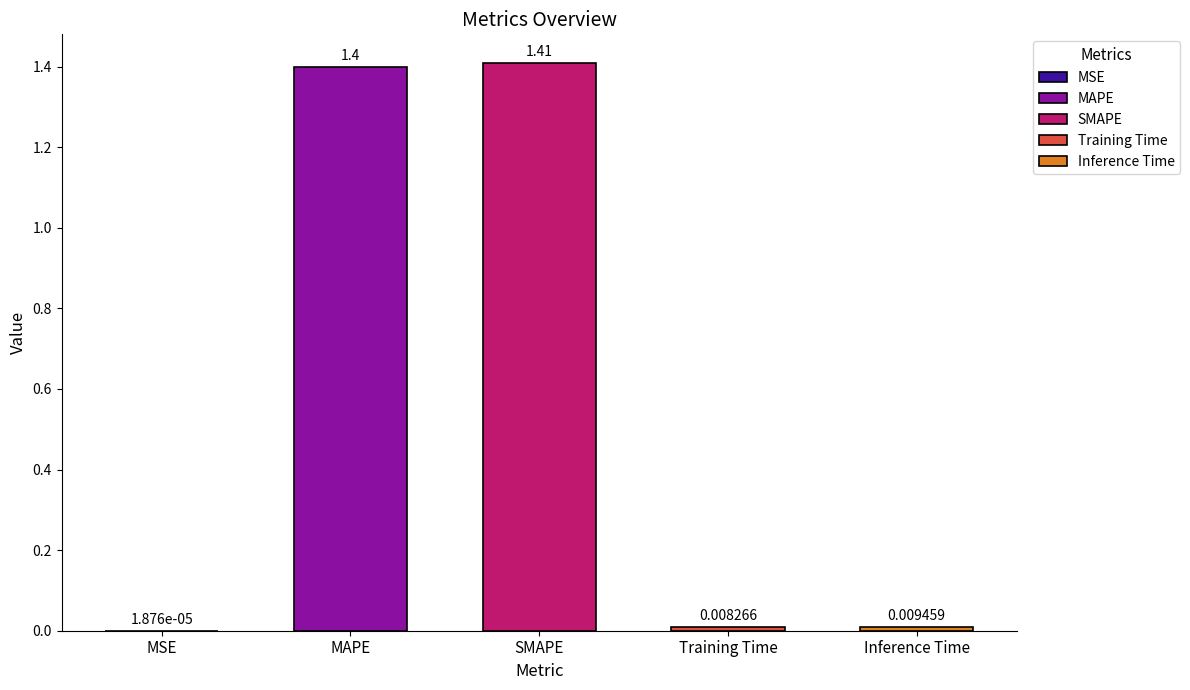

Reading left to right, what are all the values shown in this chart?

MSE=0.0	MAPE=1.4	SMAPE=1.4	Training Time=0.0	Inference Time=0.0